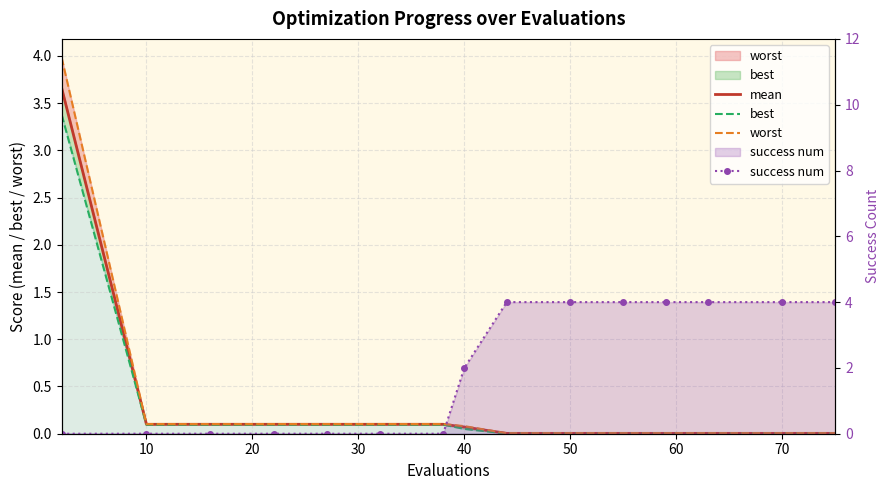

Is it true that success num equals 2.5 at 11?

False